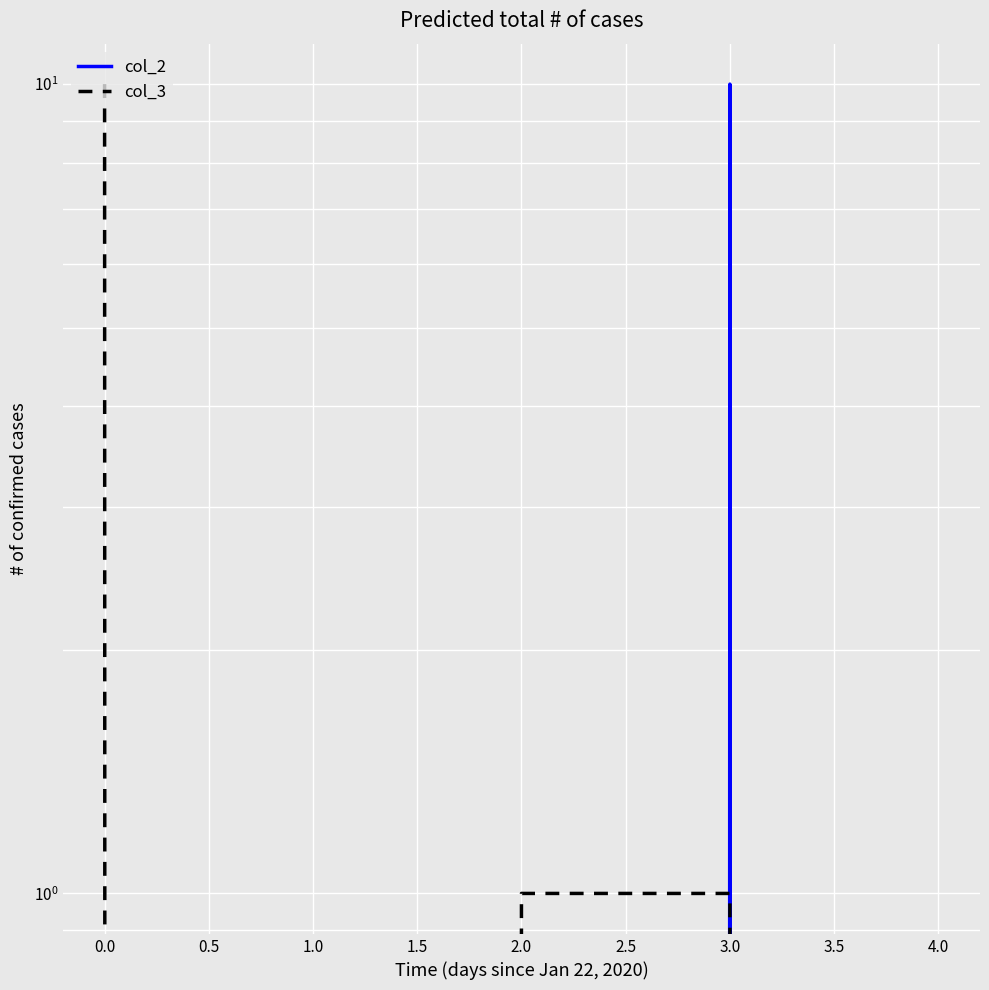

How many values in the col_2 series exceed 0?

1